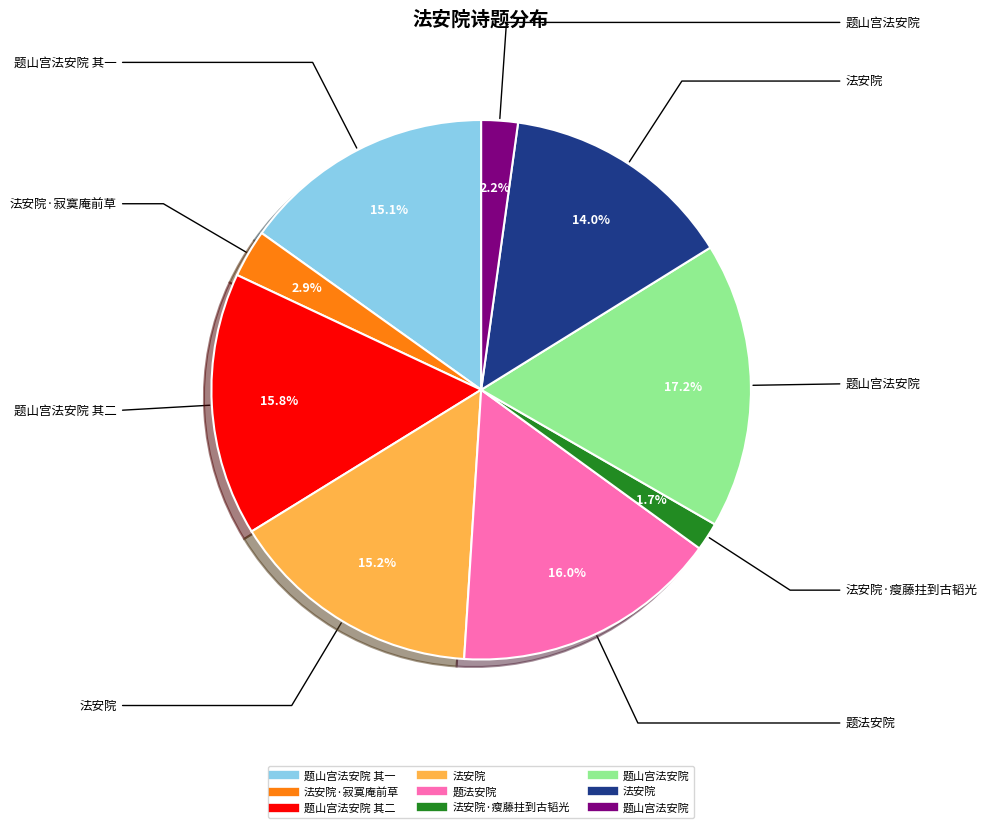

Is there any slice that represents more than half of the pie?

No